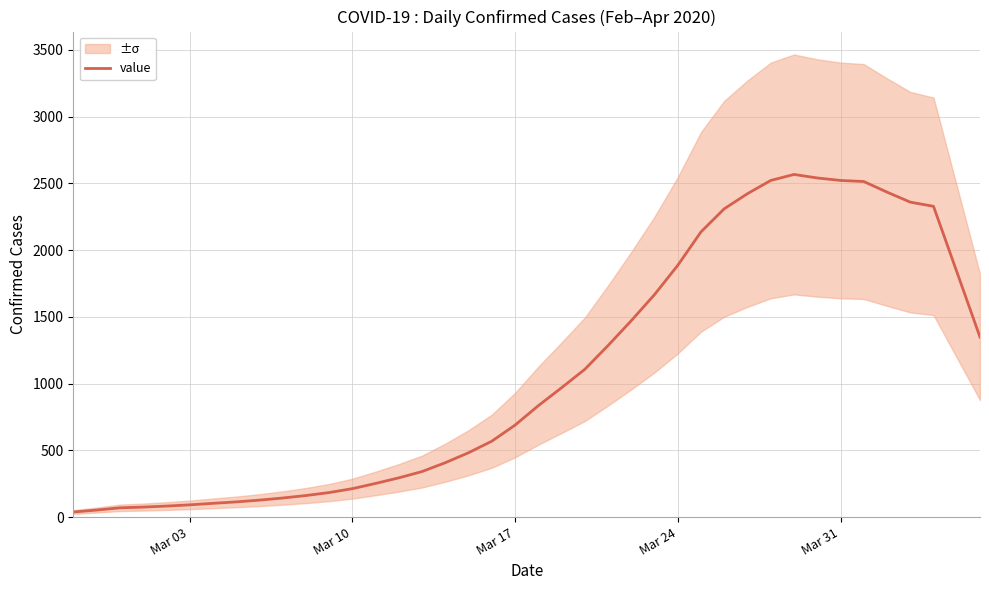

What is the value of the 14th point from the left?

252.0